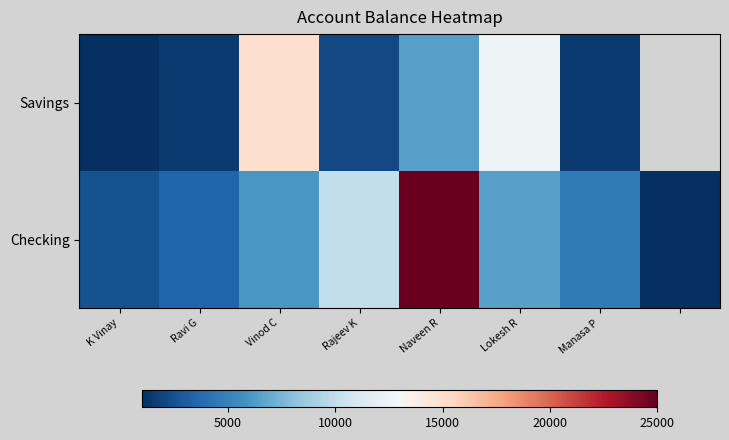

Which series has the largest range (max minus min)?

Checking